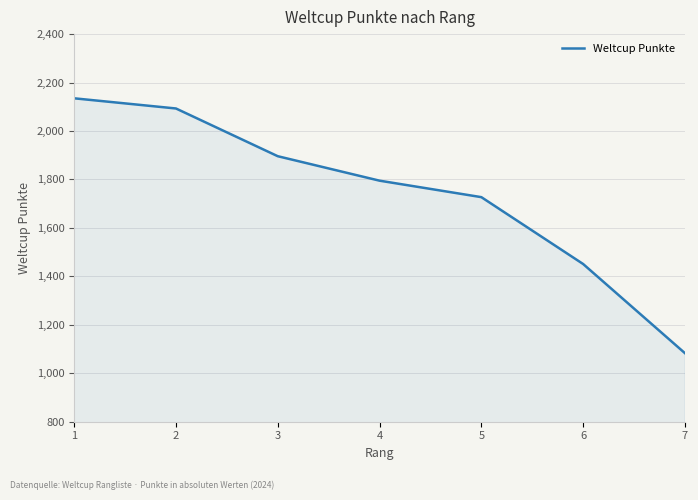

How many lines are shown in the chart?

1